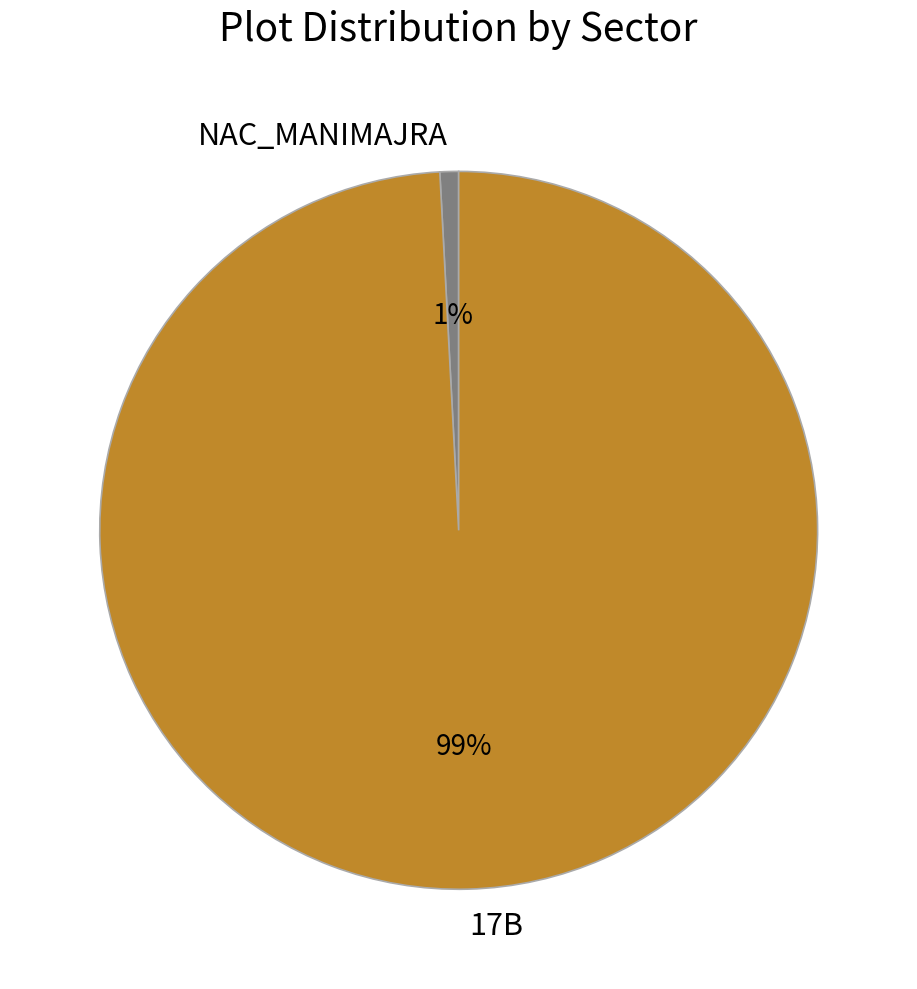

Does 17B represent more than half of the total?

Yes